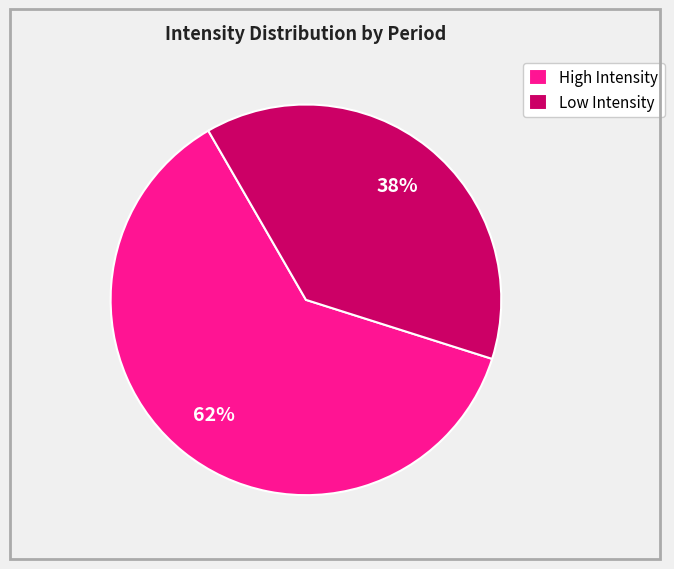

To the nearest percent, what is the combined percentage of High Intensity and Low Intensity?

100%